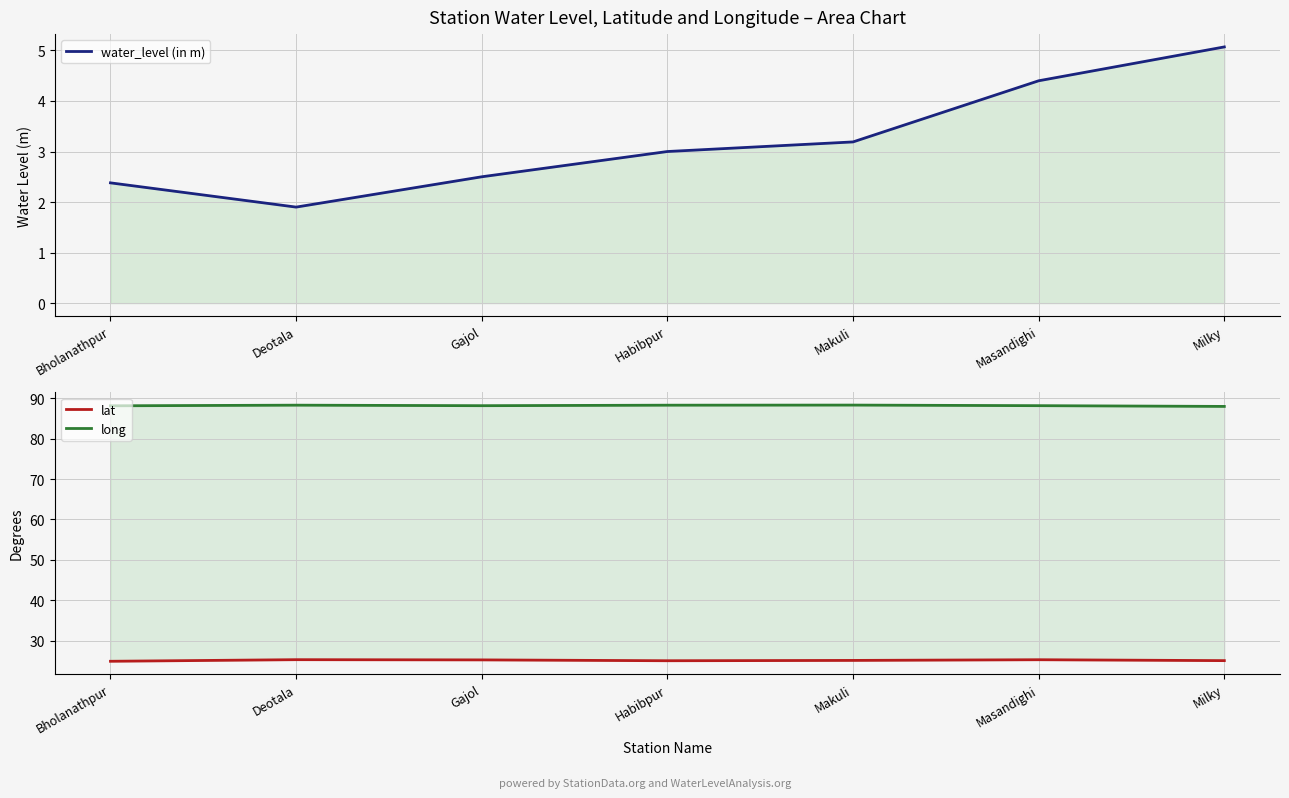

At which label does long reach its peak?

Makuli